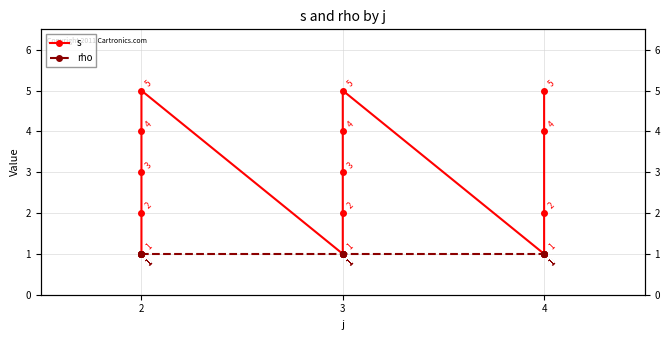

At which category does the chart reach its peak across all series?

2